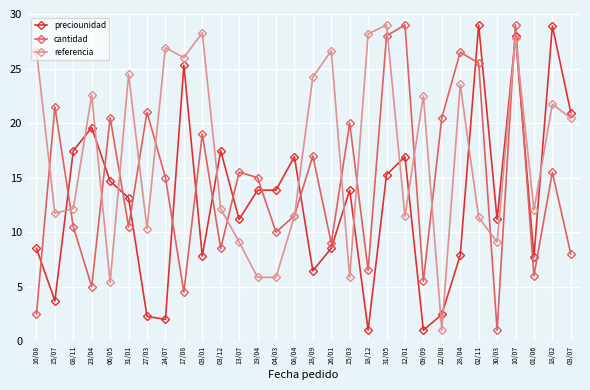

At which category does referencia reach its first local valley?

15/07